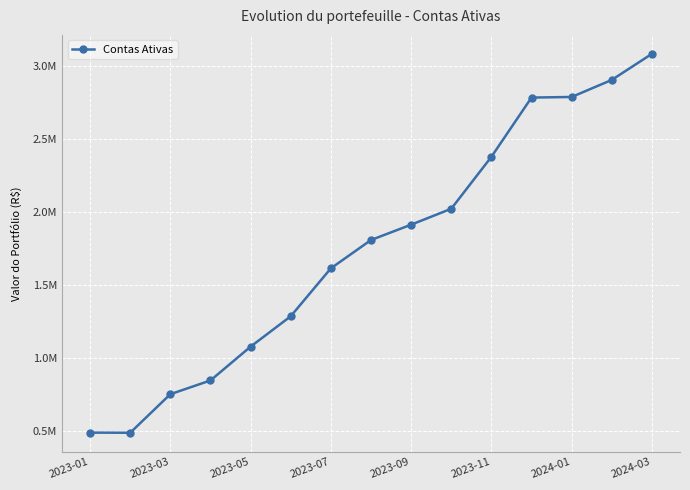

Reading left to right, list all the values displayed in this chart.

486835.1	485698.7	749759.9	843919.1	1075353.2	1283396.6	1611547.5	1805361.7	1910410.7	2019361.1	2374956.3	2780694.1	2784739.7	2901557.6	3080107.8